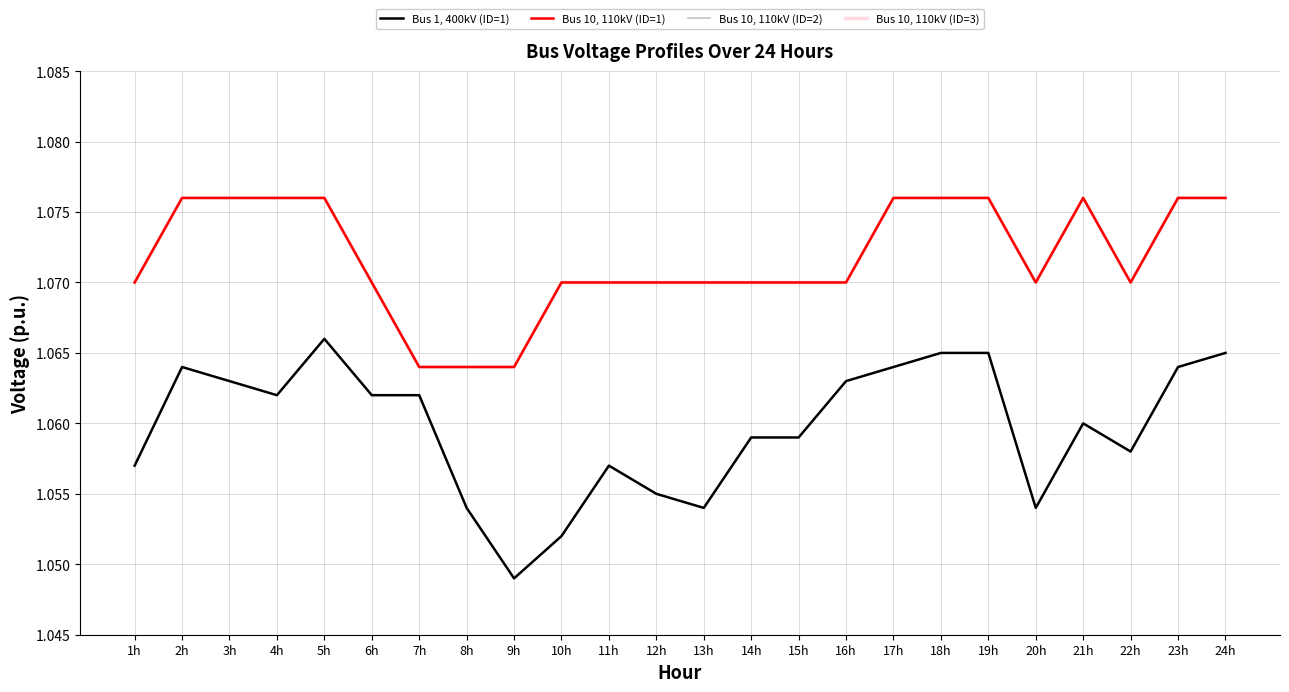

Does the chart have visible grid lines?

Yes